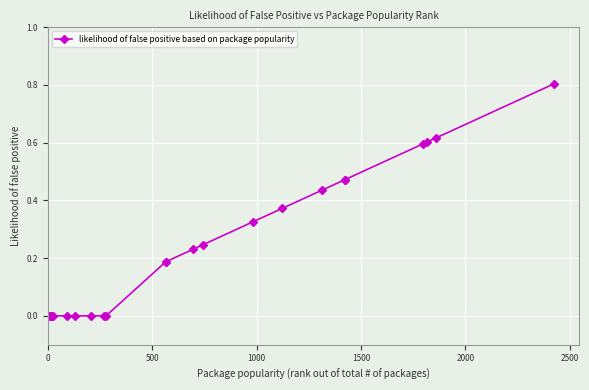

How many categories are shown in the chart?

24